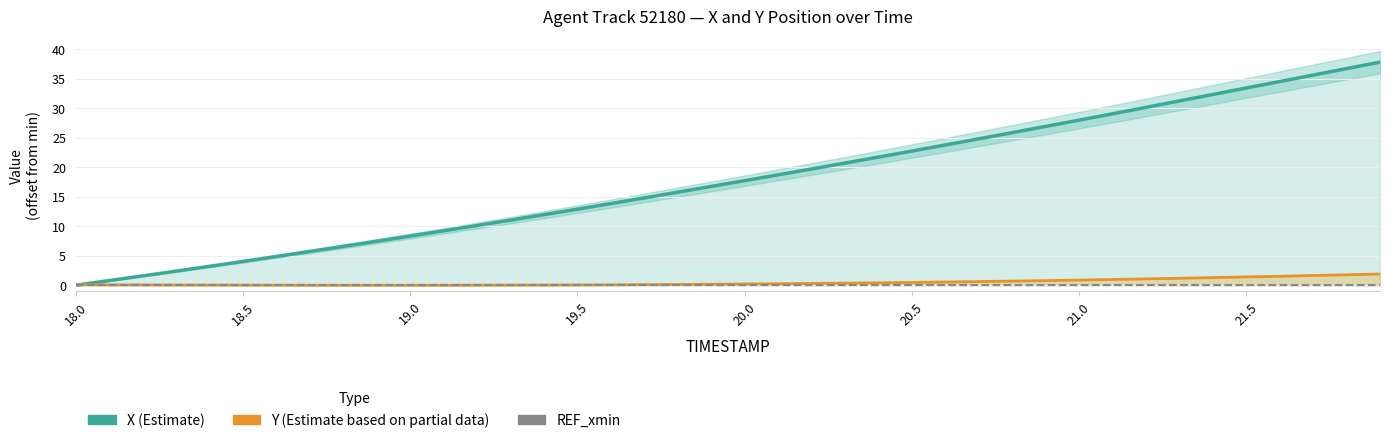

Reading left to right, what are all the values shown in this chart?

X (Estimate): 0.0	0.8	1.6	2.4	3.2	4.0	4.9	5.7	6.6	7.5	8.3	9.2	10.1	11.0	12.0	12.9	13.9	14.8	15.8	16.8	17.7	18.7	19.7	20.7	21.7	22.8	23.8	24.8	25.9	26.9	28.0	29.1	30.2	31.3	32.4	33.5	34.5	35.6	36.7	37.8
Y (Estimate based on partial data): 0.1	0.1	0.0	0.0	0.0	0.0	0.0	0.0	0.0	0.0	0.0	0.0	0.0	0.0	0.0	0.0	0.1	0.1	0.1	0.2	0.2	0.2	0.3	0.3	0.4	0.5	0.5	0.6	0.7	0.8	0.9	1.0	1.1	1.2	1.3	1.4	1.5	1.7	1.8	1.9
REF_xmin: 0.0	0.0	0.0	0.0	0.0	0.0	0.0	0.0	0.0	0.0	0.0	0.0	0.0	0.0	0.0	0.0	0.0	0.0	0.0	0.0	0.0	0.0	0.0	0.0	0.0	0.0	0.0	0.0	0.0	0.0	0.0	0.0	0.0	0.0	0.0	0.0	0.0	0.0	0.0	0.0